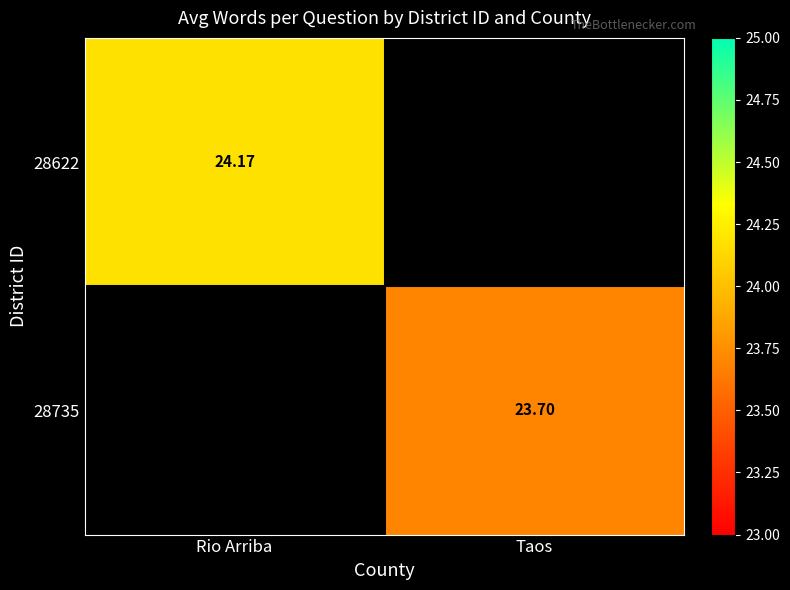

The value of 28622 at Rio Arriba is 6.5. True or false?

False